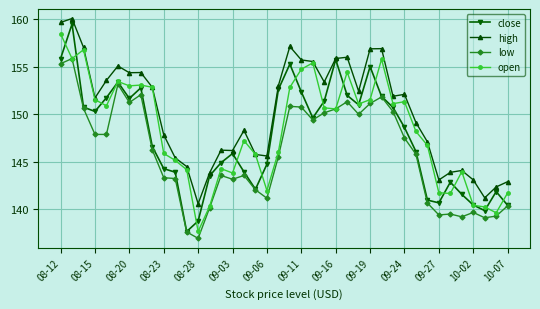

Count the number of data series in this chart.

4